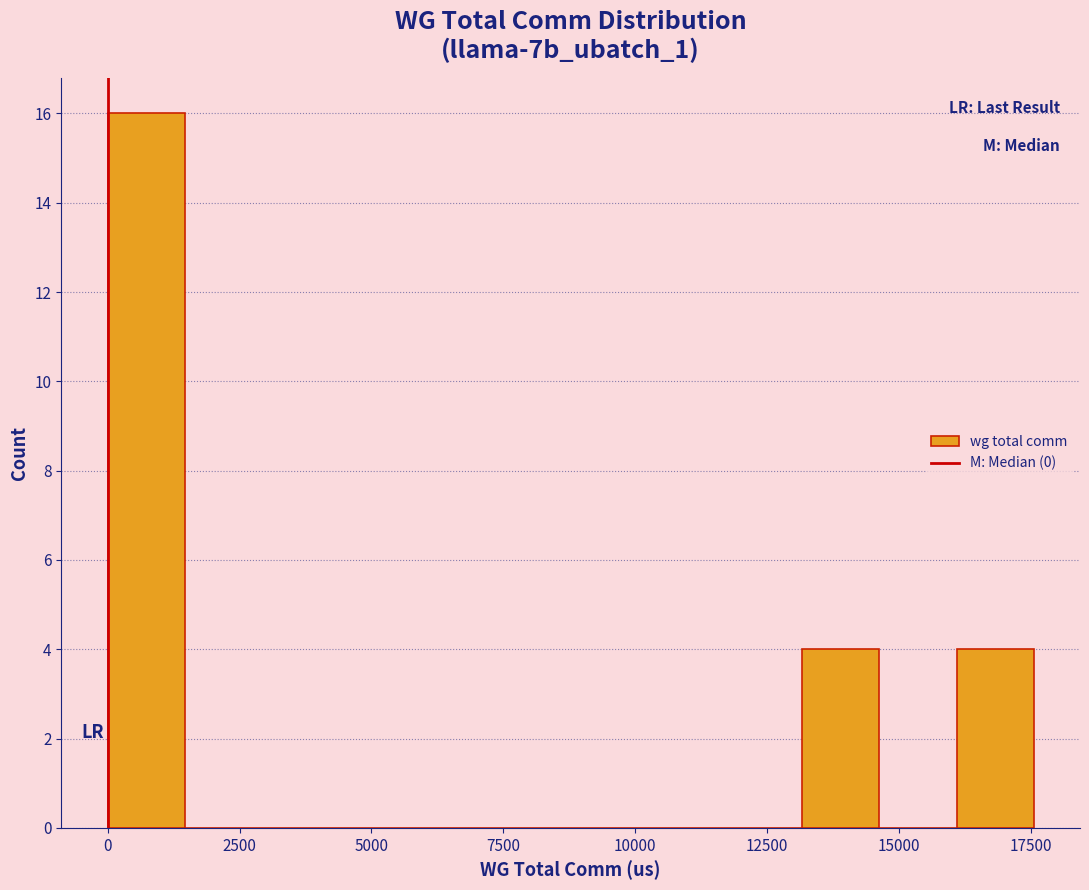

Around what value on the x-axis is the tallest bar? Give the approximate position of its centre, as read against the axis.

500